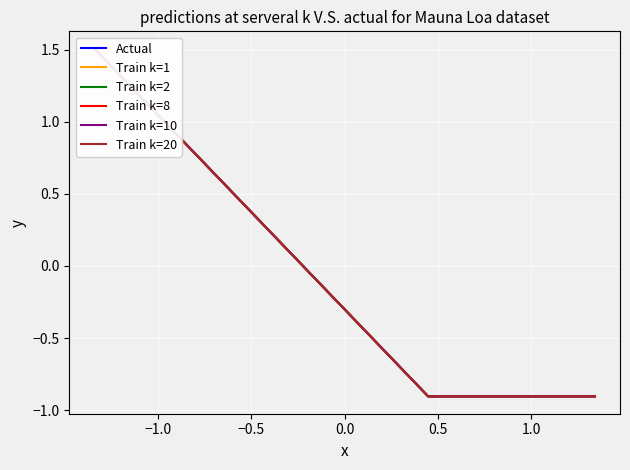

At how many categories does at least one series exceed 1?

1